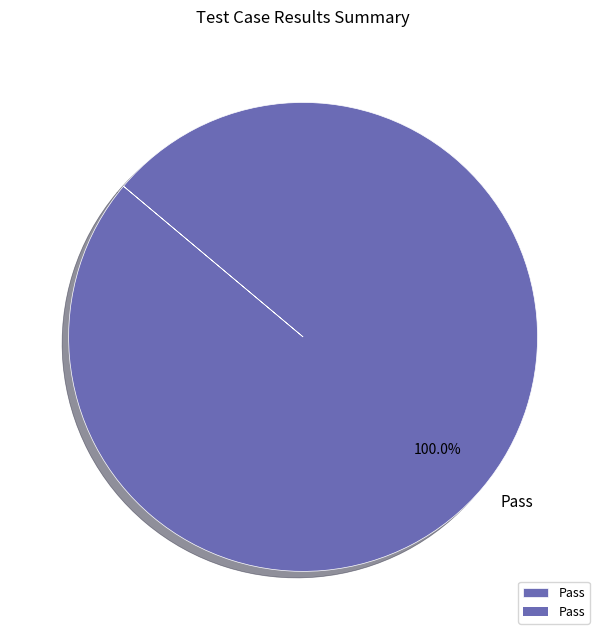

Rank the categories by value from lowest to highest.

Pass